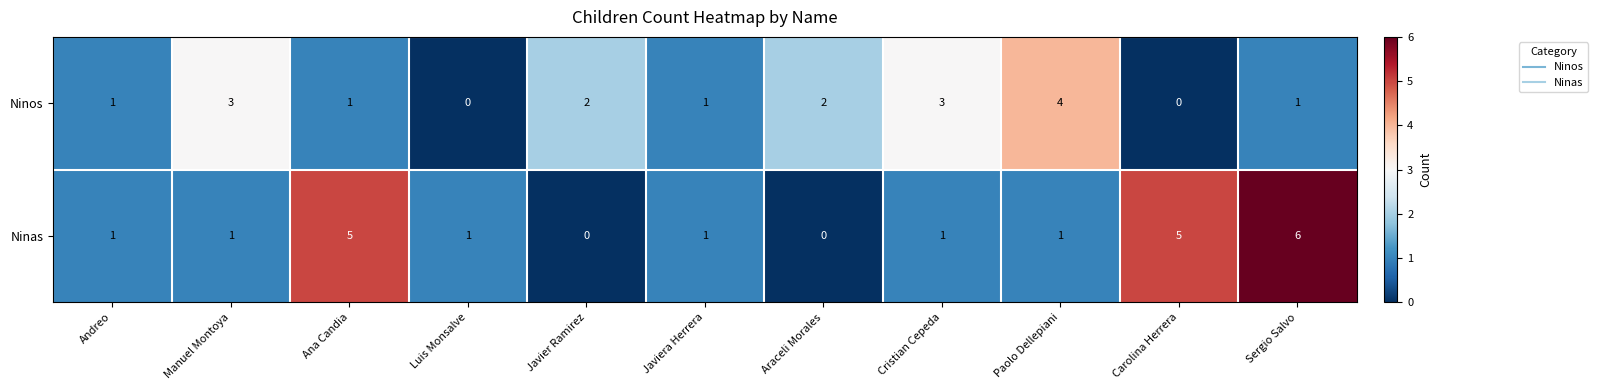

What is the sum of all Ninos values?

18